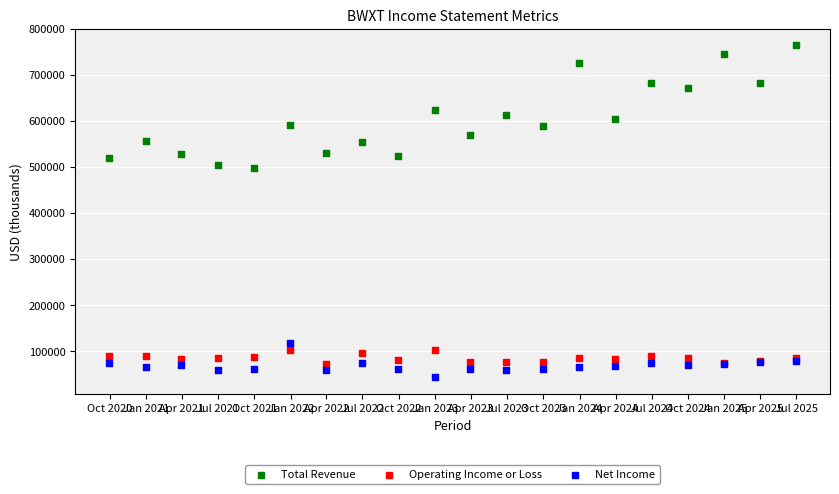

What is the X range (max minus min) for the scatter plot?

1734